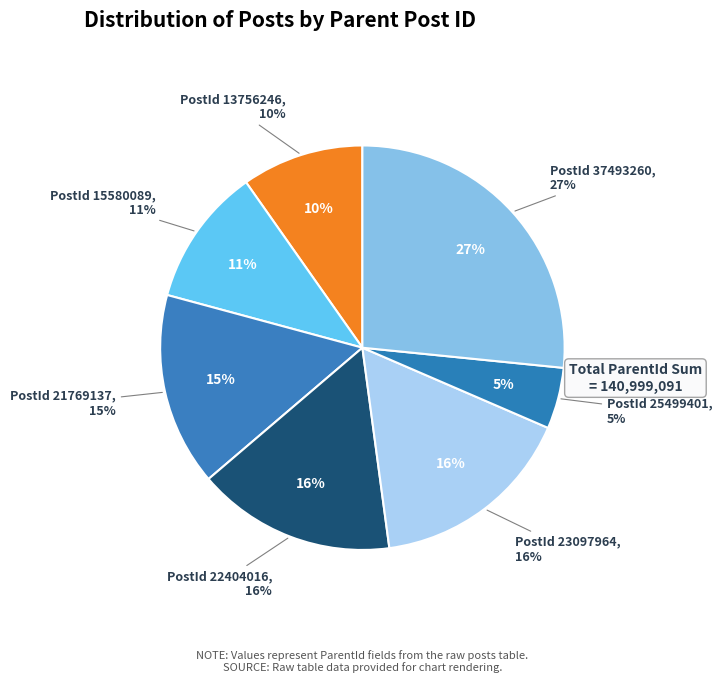

Is it true that 15580089 is 11% of the pie?

True